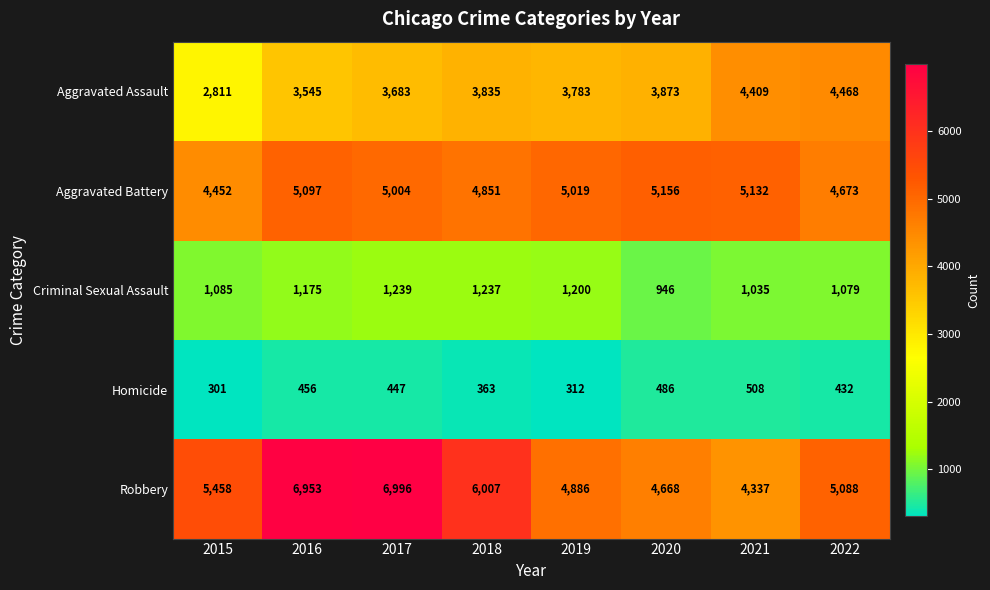

At which category does the chart reach its peak across all series?

2017